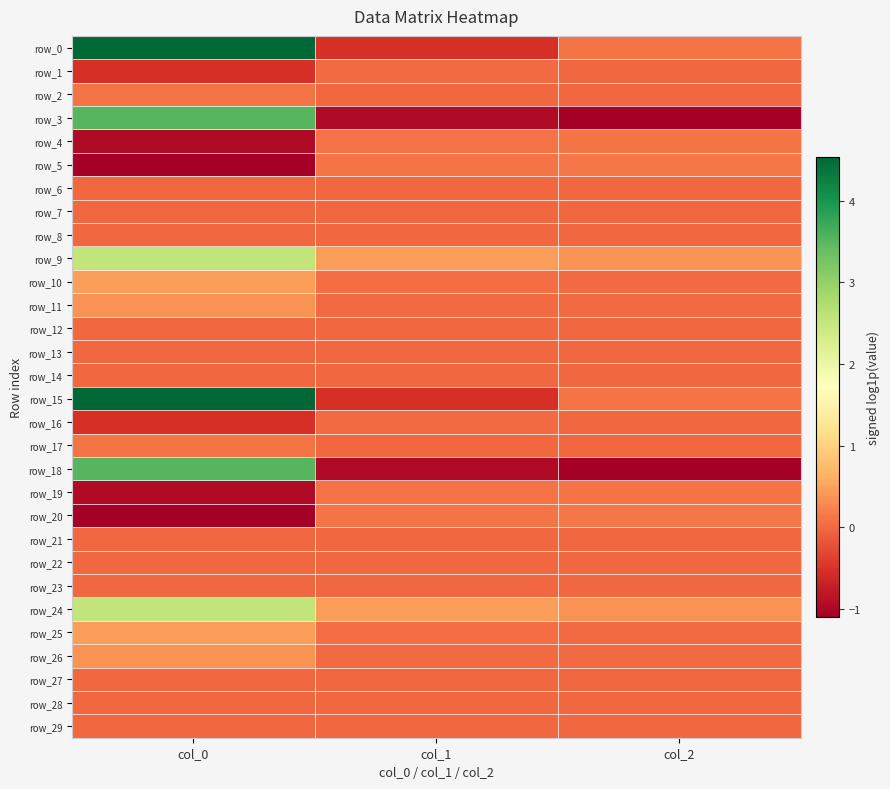

Reading left to right, transcribe all the data shown in this chart.

row_0: col_0=4.5	col_1=-0.5	col_2=0.1
row_1: col_0=-0.5	col_1=0.0	col_2=-0.0
row_2: col_0=0.1	col_1=-0.0	col_2=0.0
row_3: col_0=3.5	col_1=-1.0	col_2=-1.1
row_4: col_0=-1.0	col_1=0.1	col_2=0.1
row_5: col_0=-1.1	col_1=0.1	col_2=0.1
row_6: col_0=0.0	col_1=-0.0	col_2=0.0
row_7: col_0=-0.0	col_1=0.0	col_2=-0.0
row_8: col_0=0.0	col_1=-0.0	col_2=0.0
row_9: col_0=2.6	col_1=0.4	col_2=0.4
row_10: col_0=0.4	col_1=0.0	col_2=0.0
row_11: col_0=0.4	col_1=0.0	col_2=0.0
row_12: col_0=0.0	col_1=0.0	col_2=0.0
row_13: col_0=0.0	col_1=0.0	col_2=0.0
row_14: col_0=0.0	col_1=0.0	col_2=0.0
row_15: col_0=4.5	col_1=-0.5	col_2=0.1
row_16: col_0=-0.5	col_1=0.0	col_2=-0.0
row_17: col_0=0.1	col_1=-0.0	col_2=0.0
row_18: col_0=3.5	col_1=-1.0	col_2=-1.1
row_19: col_0=-1.0	col_1=0.1	col_2=0.1
row_20: col_0=-1.1	col_1=0.1	col_2=0.1
row_21: col_0=0.0	col_1=-0.0	col_2=0.0
row_22: col_0=-0.0	col_1=0.0	col_2=-0.0
row_23: col_0=0.0	col_1=-0.0	col_2=0.0
row_24: col_0=2.6	col_1=0.4	col_2=0.4
row_25: col_0=0.4	col_1=0.0	col_2=0.0
row_26: col_0=0.4	col_1=0.0	col_2=0.0
row_27: col_0=0.0	col_1=0.0	col_2=0.0
row_28: col_0=0.0	col_1=0.0	col_2=0.0
row_29: col_0=0.0	col_1=0.0	col_2=0.0